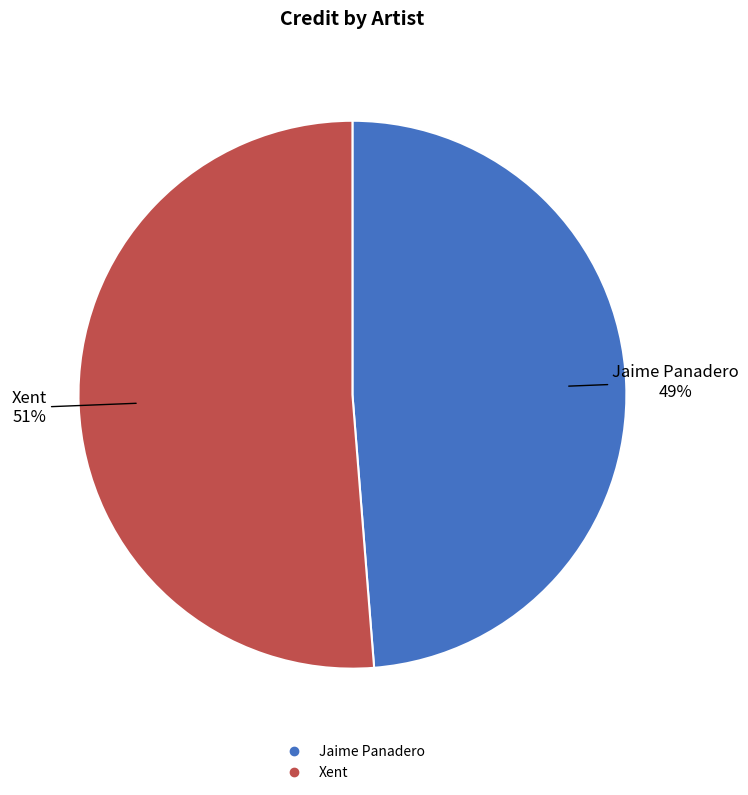

What is the largest slice in the pie chart?

Xent